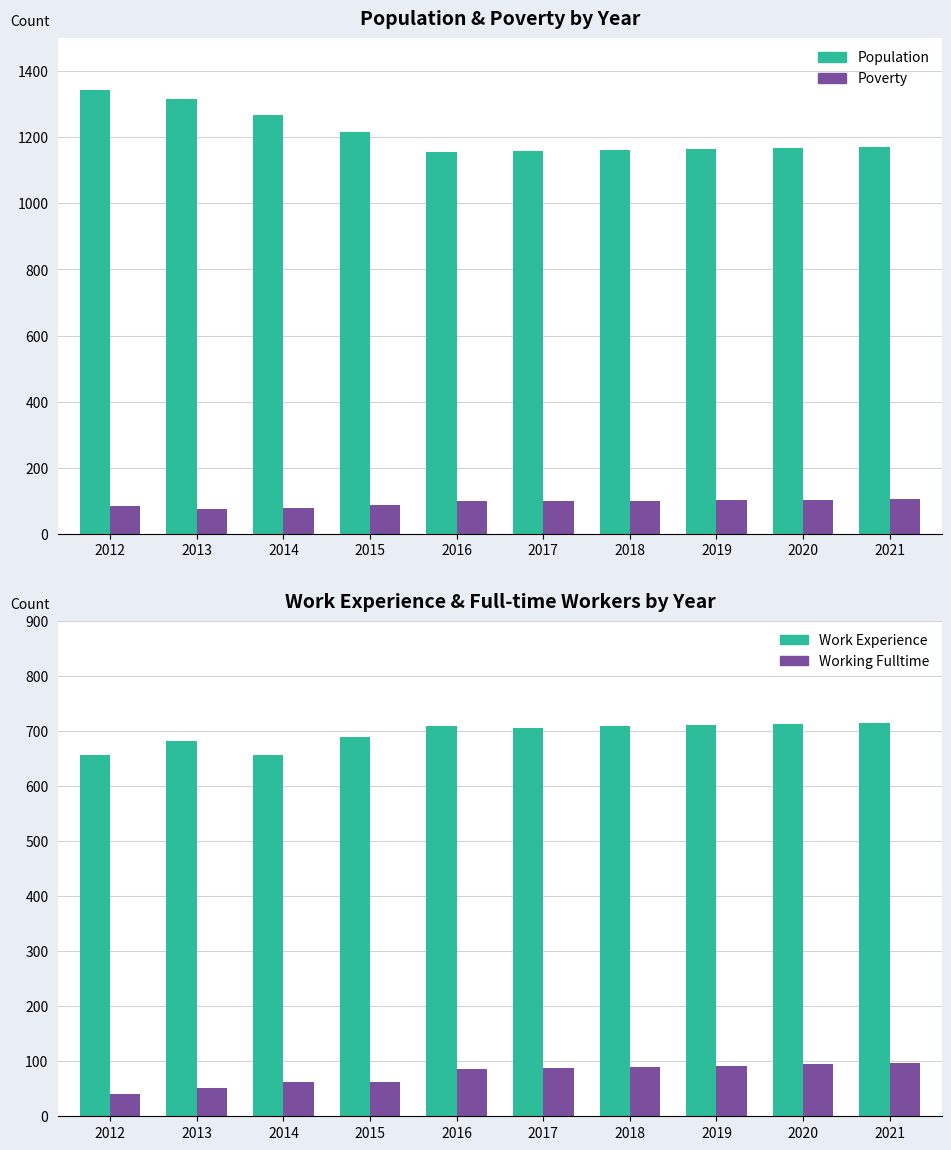

Which category has the lowest value in the Population series?

2016